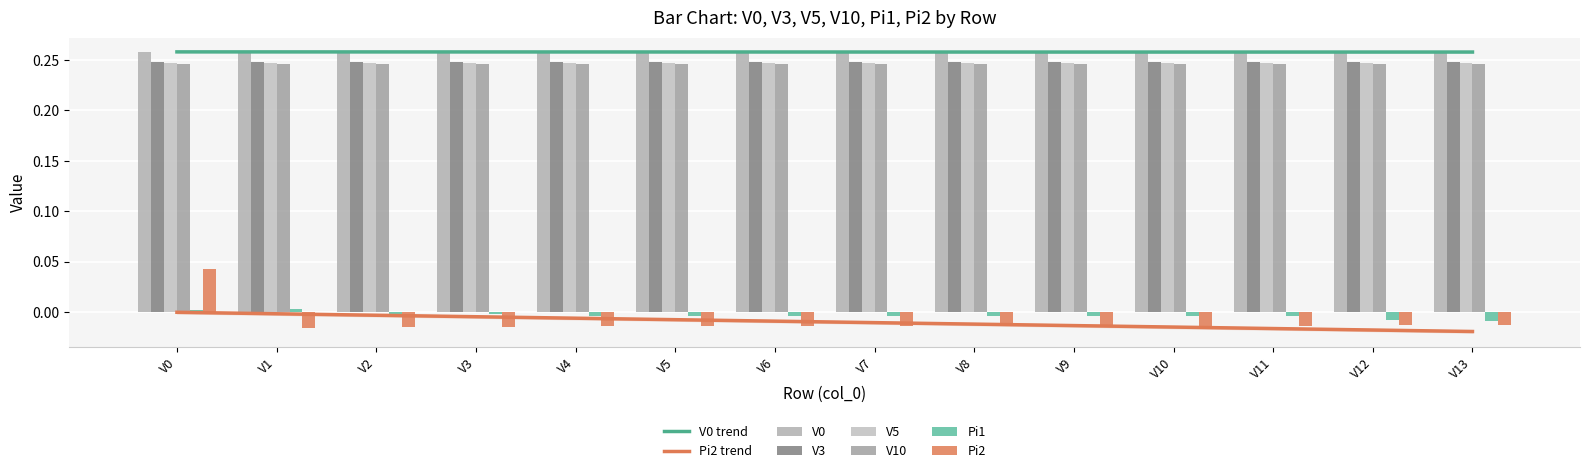

At which category is the sum across all series the highest?

V0